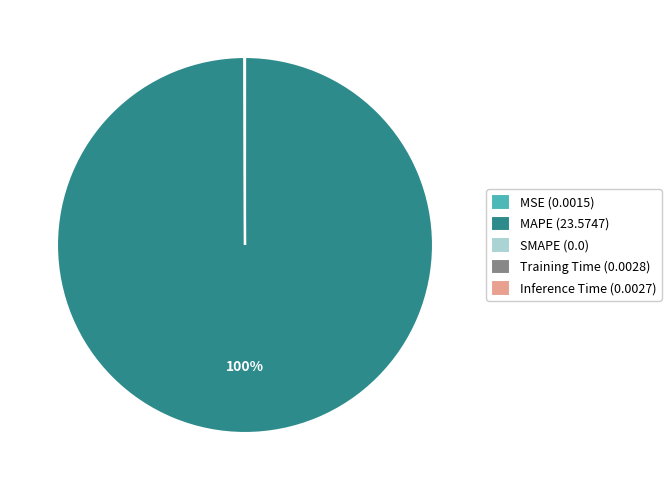

Is there a majority slice in this chart?

Yes